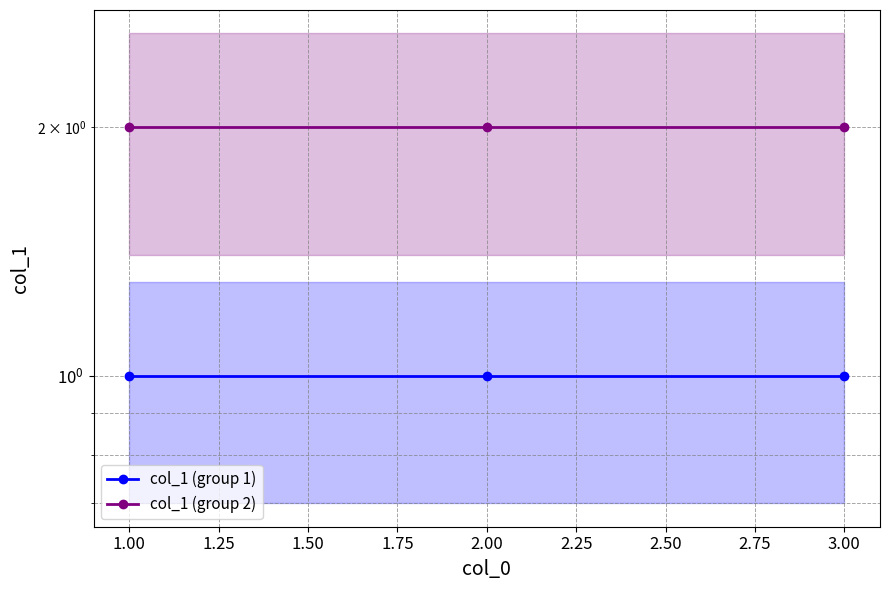

What are all the series names shown in the legend?

col_1 (group 1), col_1 (group 2)